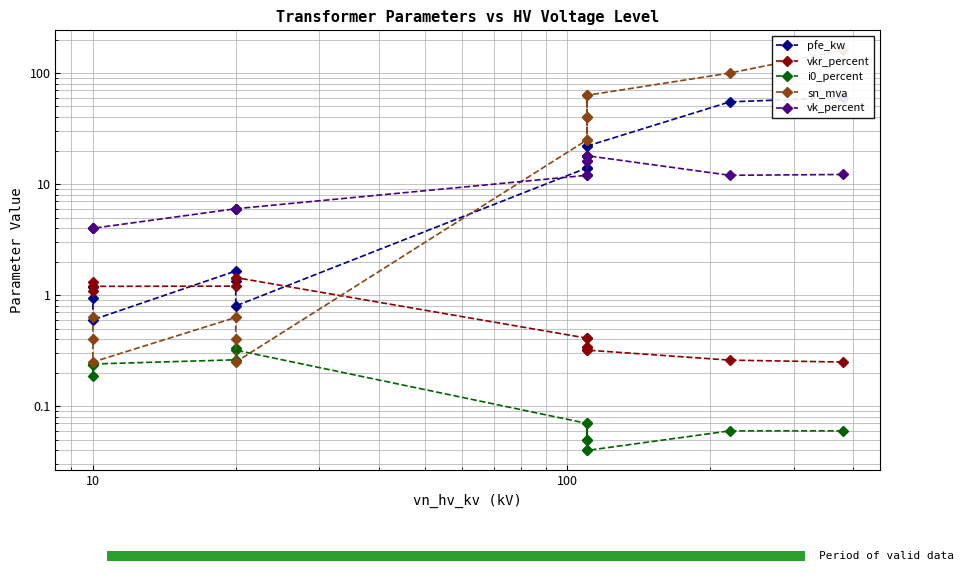

What is the value of the pfe_kw bar at the 9th from the left?

0.8